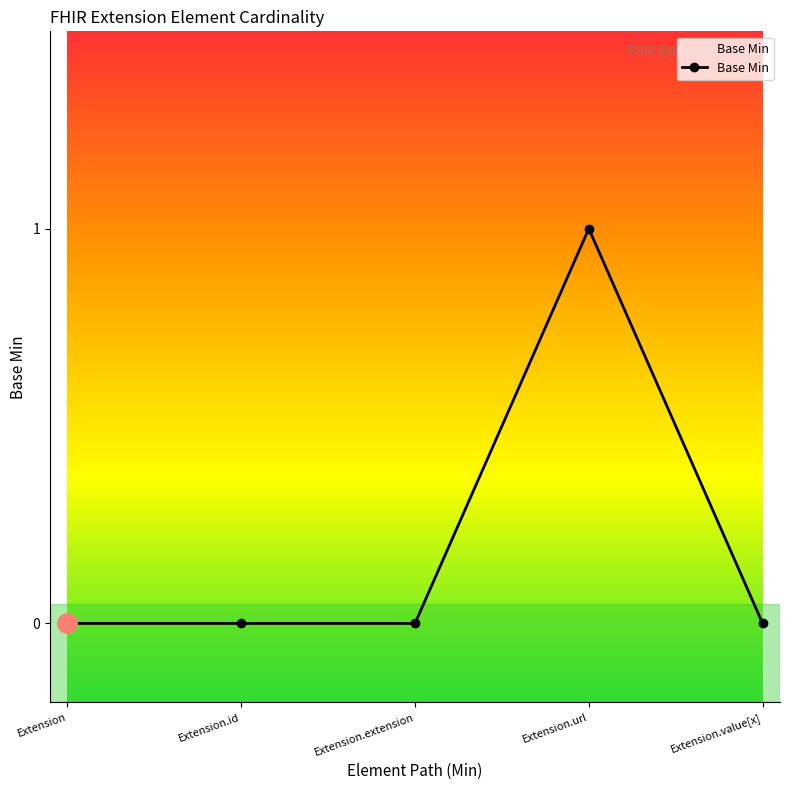

How many categories are shown in the chart?

5